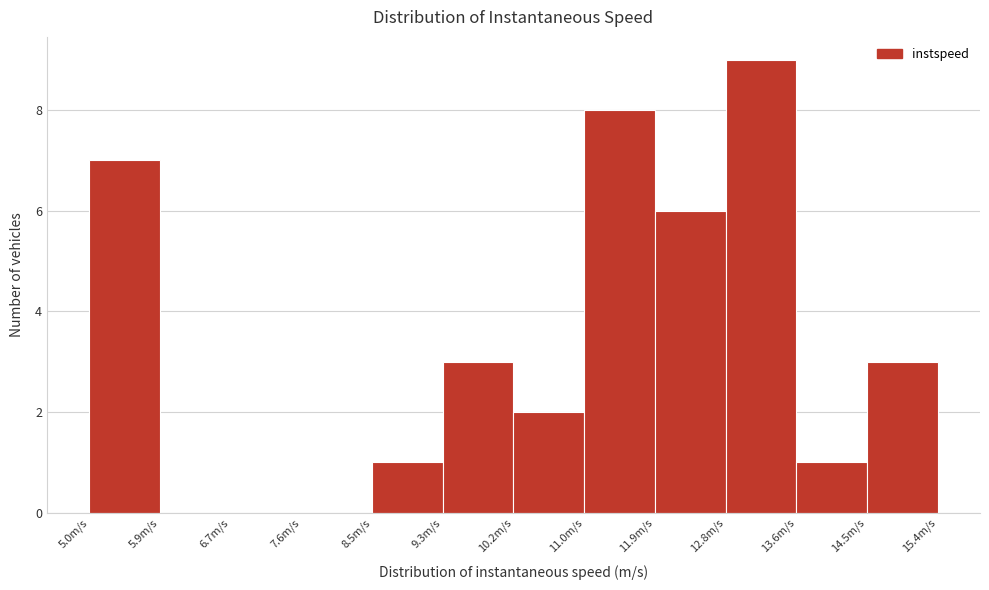

What is the height of the bar covering 8.5 to 9.3 on the x-axis? Neither the bar edges nor the heights are printed on the chart, so give them approximately, as read against the axes.

1